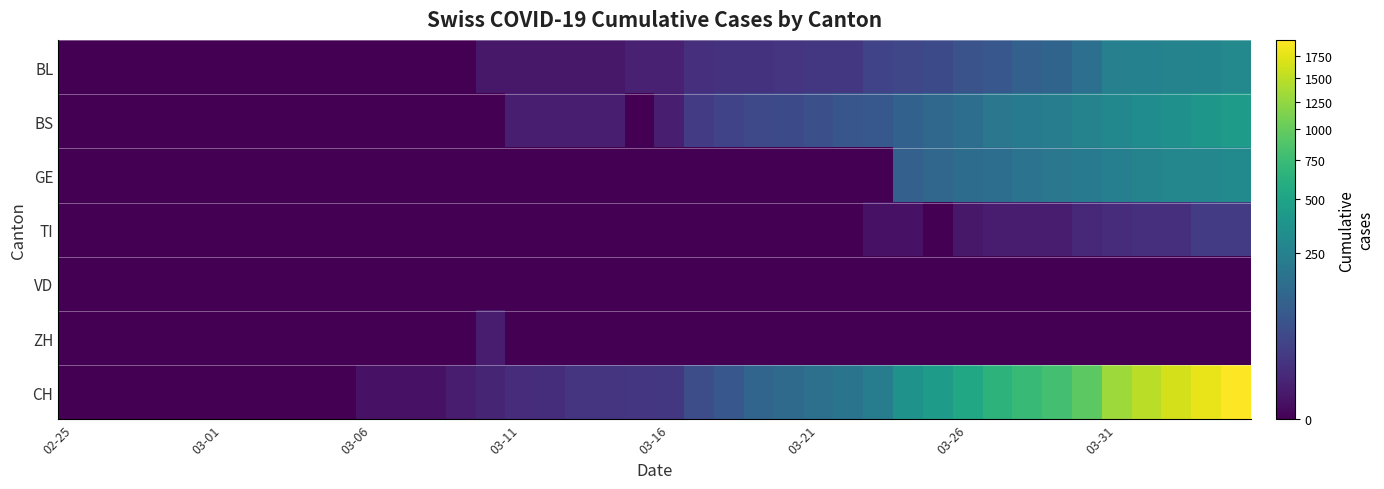

Reading left to right, extract all data points from this chart.

BL: 0	0	0	0	0	0	0	0	0	0	0	0	0	0	2	2	2	2	2	5	5	13	16	16	18	21	21	35	40	46	65	76	100	115	158	242	249	262	266	298
BS: 0	0	0	0	0	0	0	0	0	0	0	0	0	0	0	4	4	4	4	0	4	25	36	44	46	57	73	78	105	128	155	191	211	228	263	292	323	350	397	434
GE: 0	0	0	0	0	0	0	0	0	0	0	0	0	0	0	0	0	0	0	0	0	0	0	0	0	0	0	0	103	122	144	153	175	193	216	241	260	283	284	305
TI: 0	0	0	0	0	0	0	0	0	0	0	0	0	0	0	0	0	0	0	0	0	0	0	0	0	0	0	1	1	0	2	3	3	3	9	11	13	13	26	26
VD: 0	0	0	0	0	0	0	0	0	0	0	0	0	0	0	0	0	0	0	0	0	0	0	0	0	0	0	0	0	0	0	0	0	0	0	0	0	0	0	0
ZH: 0	0	0	0	0	0	0	0	0	0	0	0	0	0	3	0	0	0	0	0	0	0	0	0	0	0	0	0	0	0	0	0	0	0	0	0	0	0	0	0
CH: 0	0	0	0	0	0	0	0	0	0	1	1	1	3	7	11	12	17	17	20	21	54	75	119	138	160	181	222	368	443	546	654	734	800	938	1307	1478	1643	1795	1950